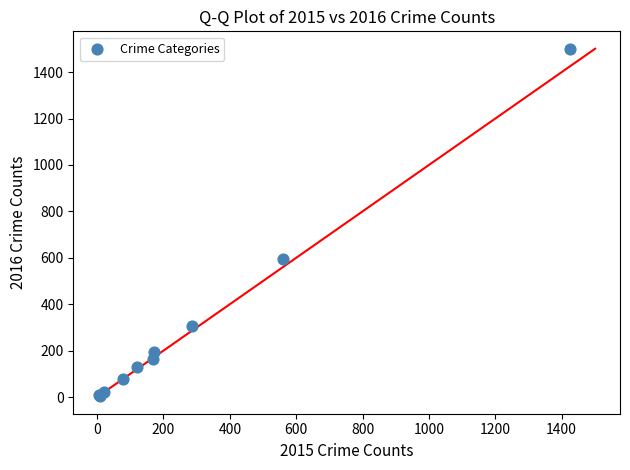

What Y value in the scatter plot is closest to 752?

594